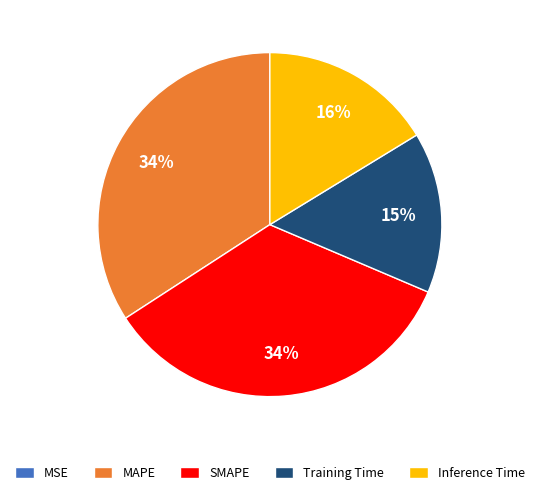

To the nearest percent, what is the combined percentage of MAPE and Training Time?

49%